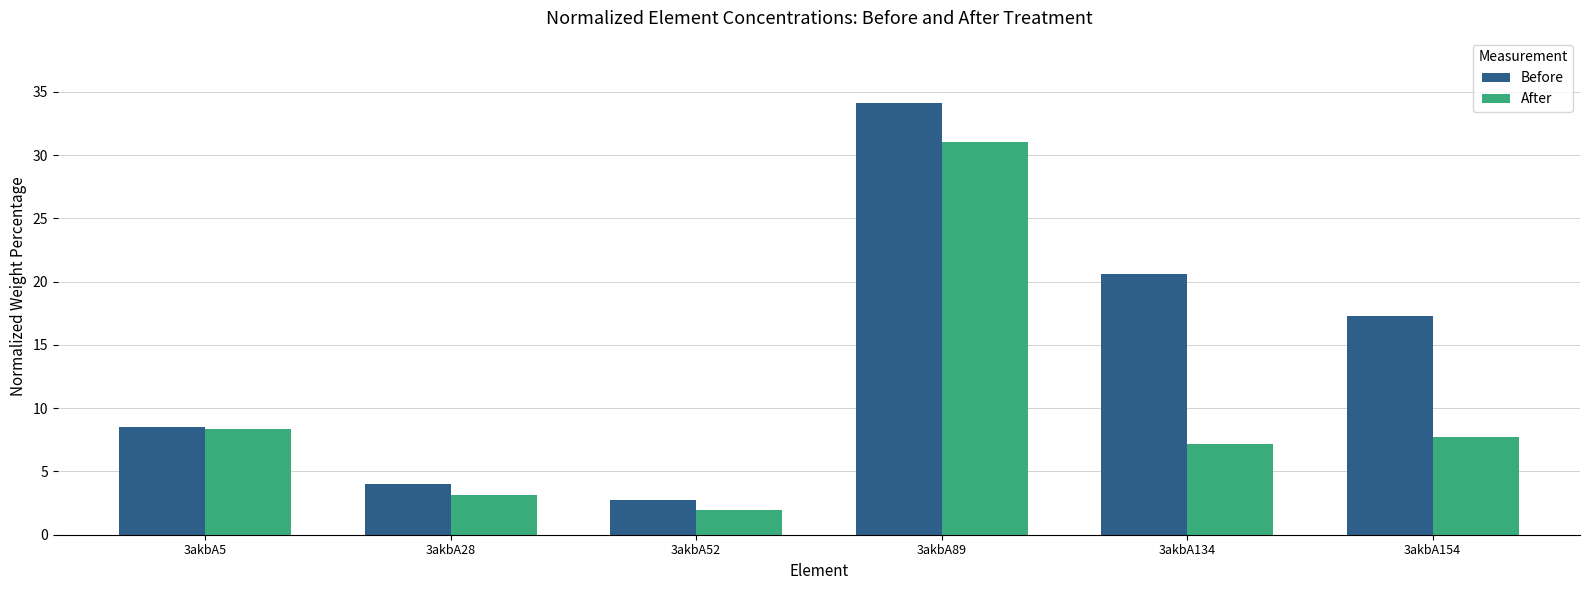

What is the value of the After bar at the 5th from the left?

7.2